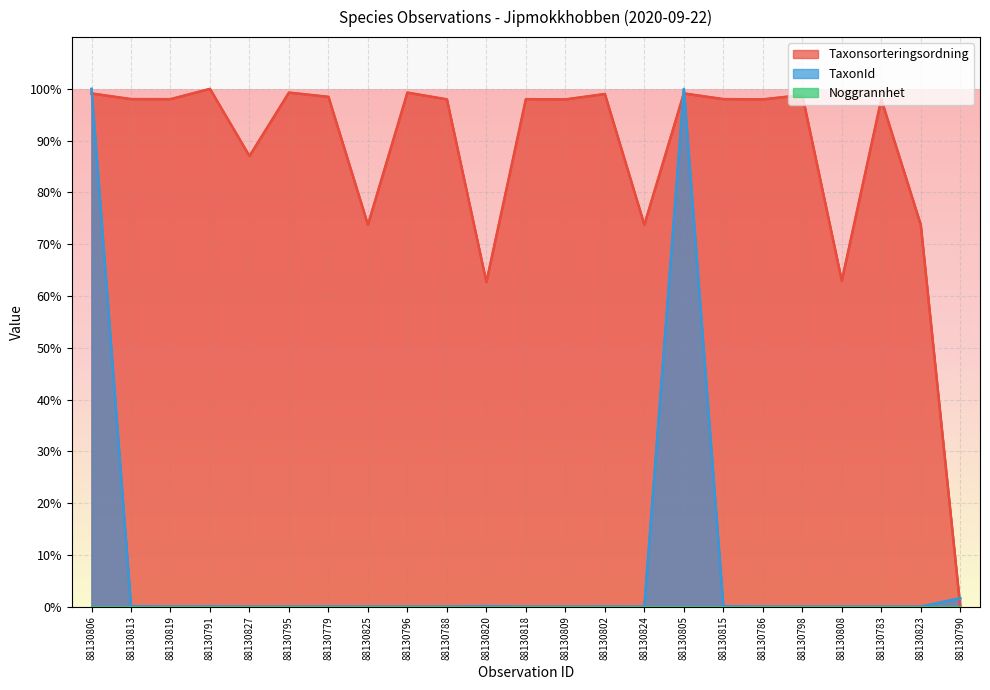

True or false: Taxonsorteringsordning and TaxonId intersect in this chart.

True